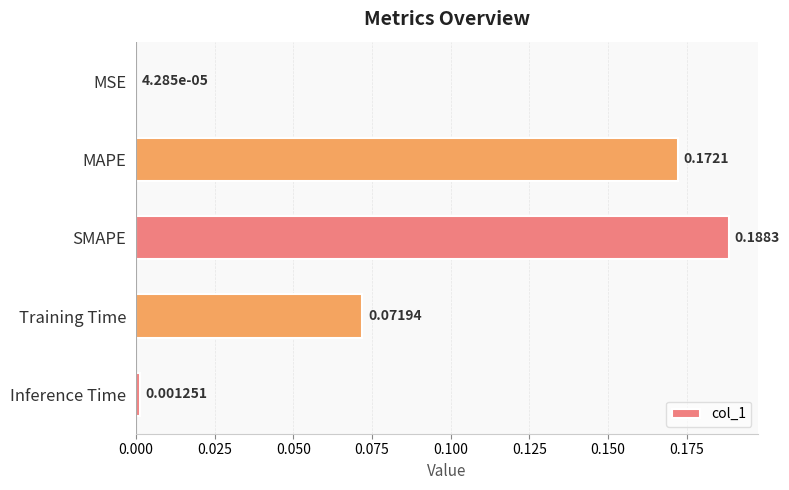

Where is the data nearest to the value 0?

MSE